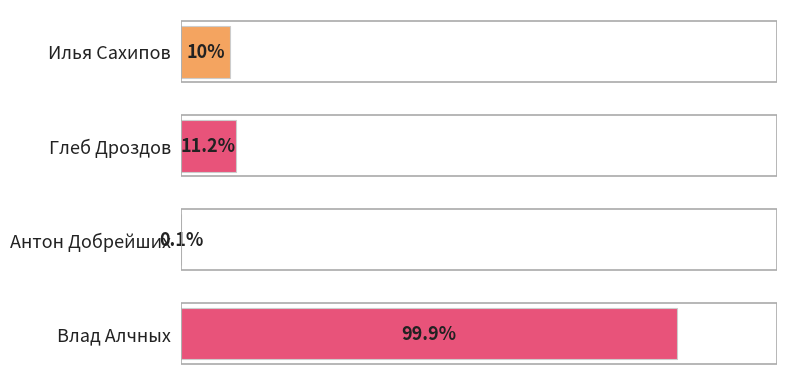

Where is the data nearest to the value 50?

Глеб Дроздов